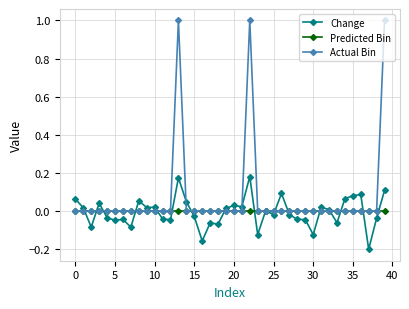

Rank the series by their maximum value, from highest to lowest.

Actual Bin, Change, Predicted Bin